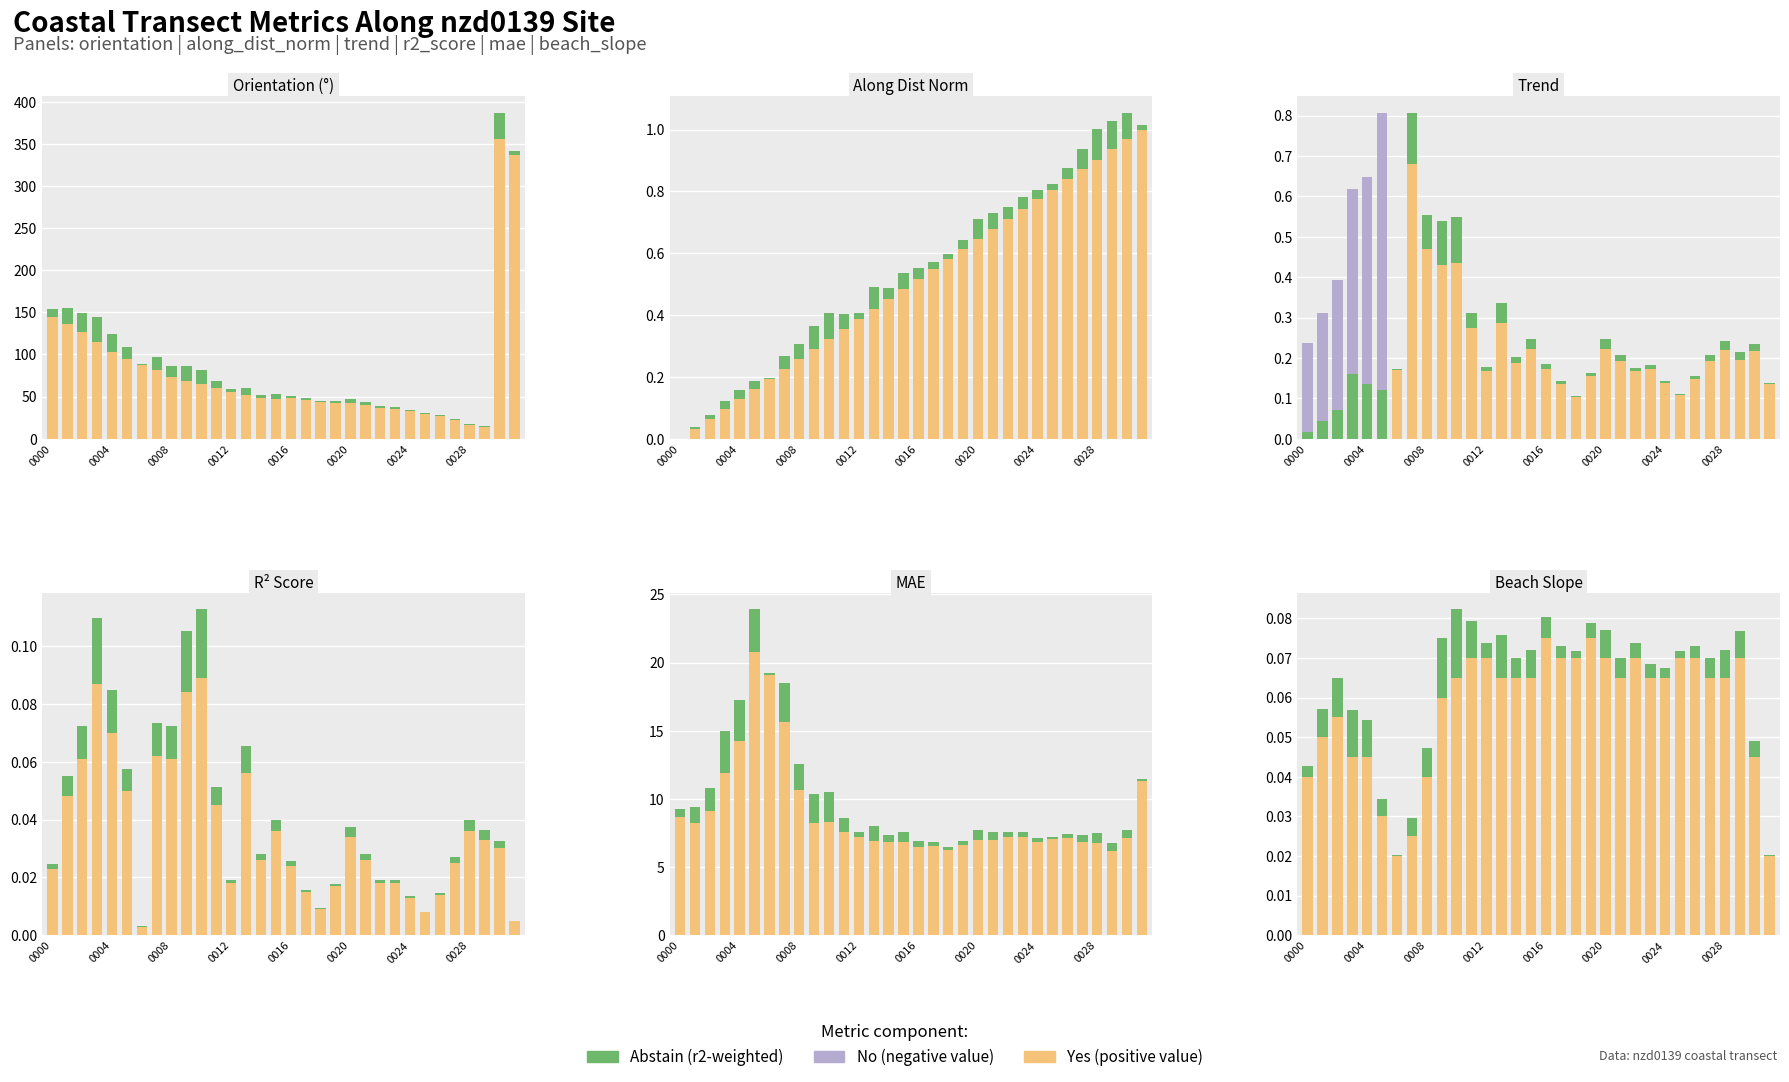

Rank the series by their maximum value, from lowest to highest.

No, Abstain, Yes